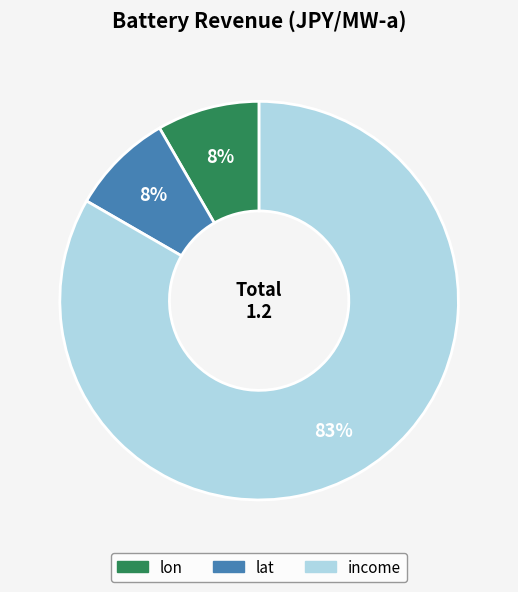

Is there a majority slice in this chart?

Yes